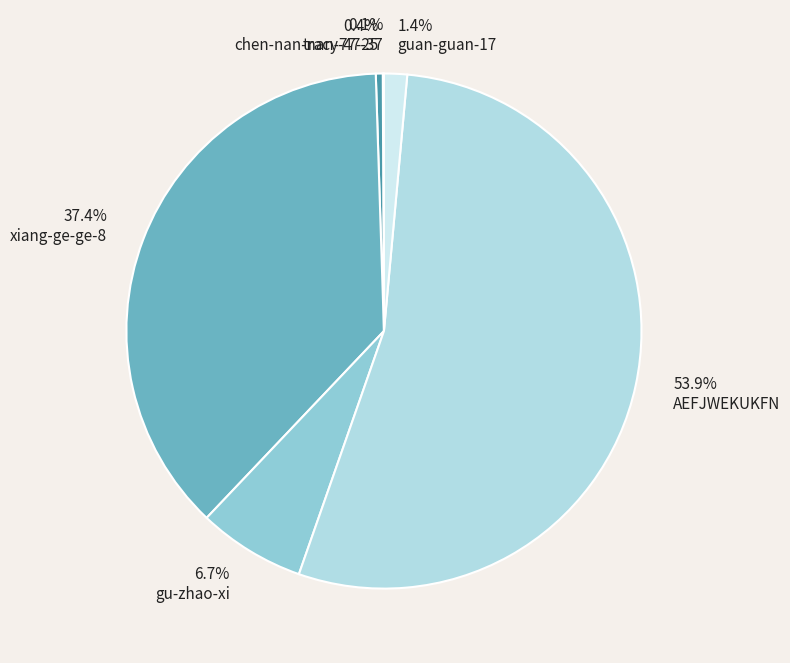

What is the majority slice?

AEFJWEKUKFN